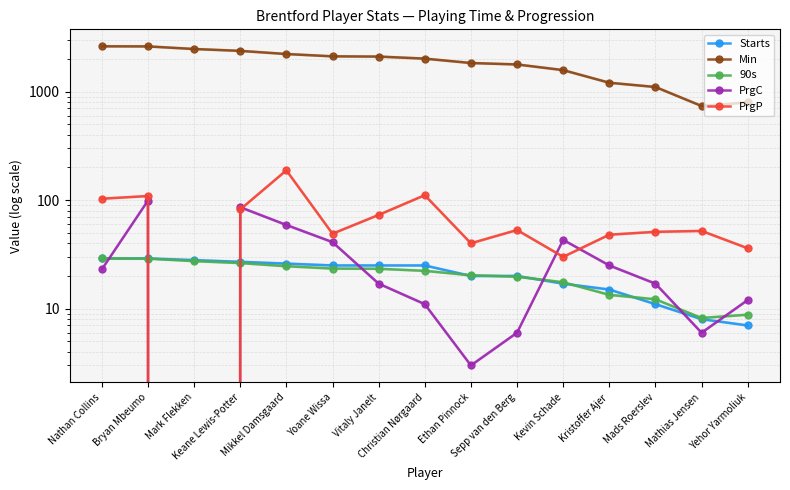

How many series are shown in this chart?

5